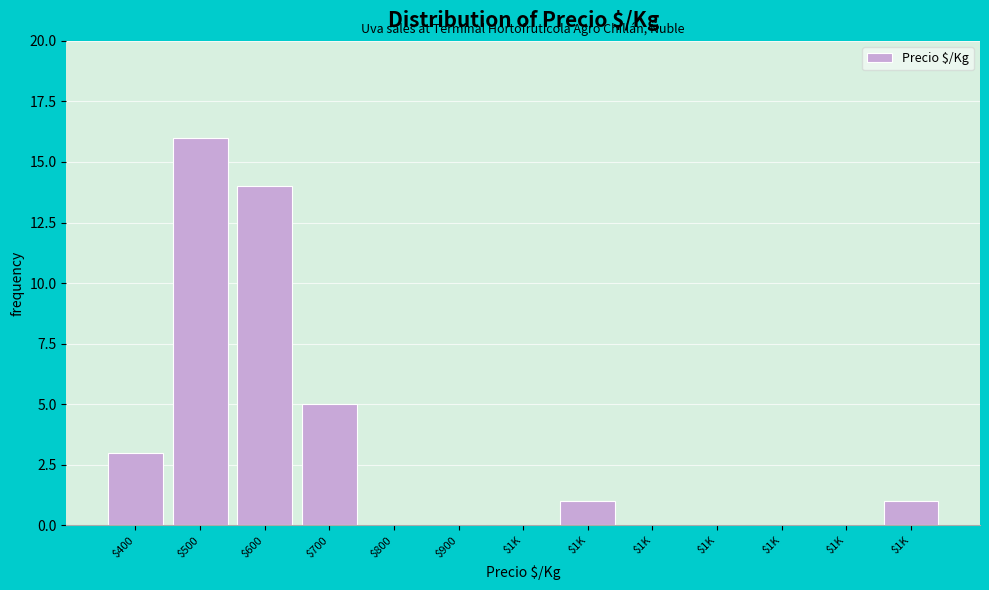

Count the number of categories in the chart.

13